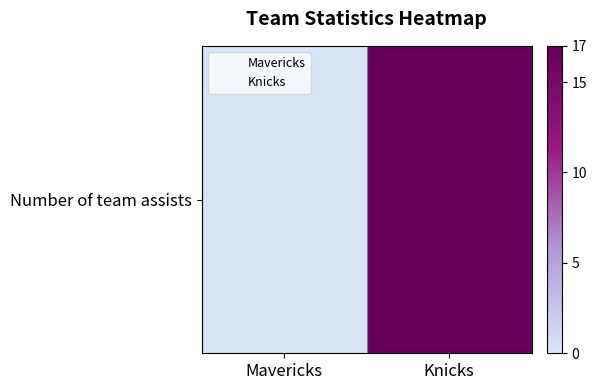

What is the difference between the values at Mavericks and Knicks?

17